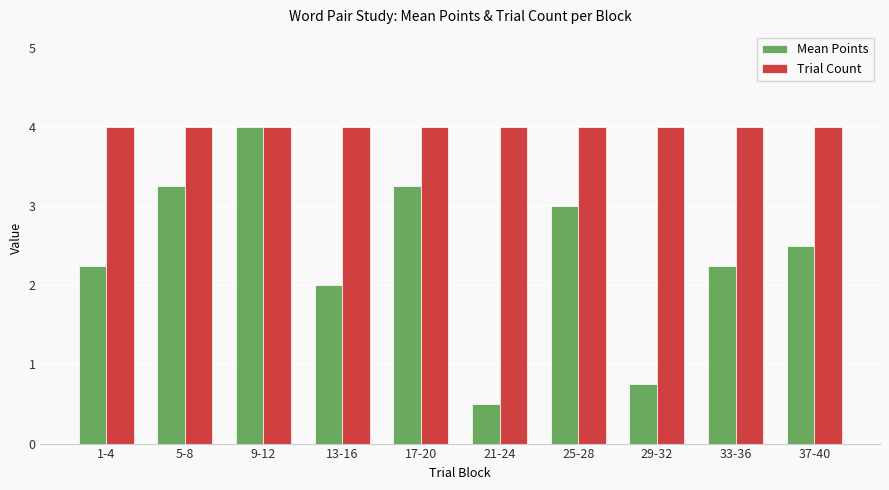

At which label is Mean Points closest to 2?

13-16